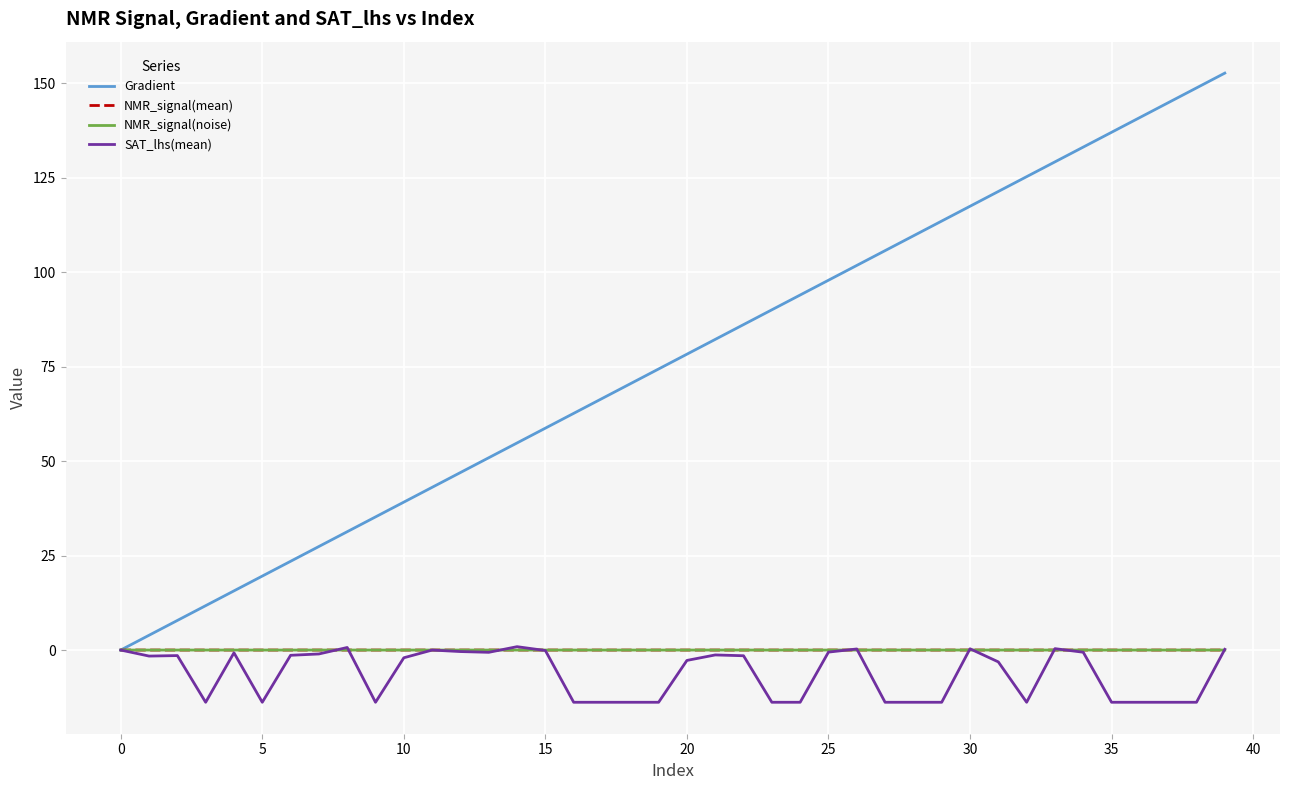

How many lines are shown in the chart?

4